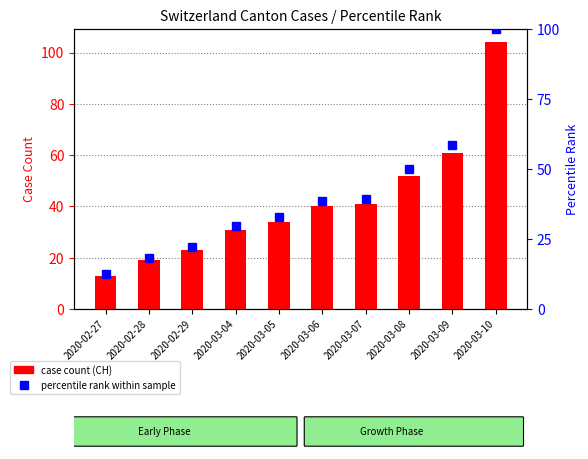

Between 2020-03-09 and 2020-03-10, which series saw the biggest shift?

case count (CH)